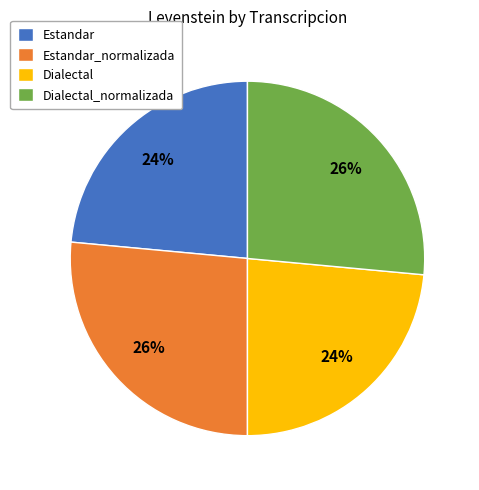

Is Dialectal the majority of the pie?

No